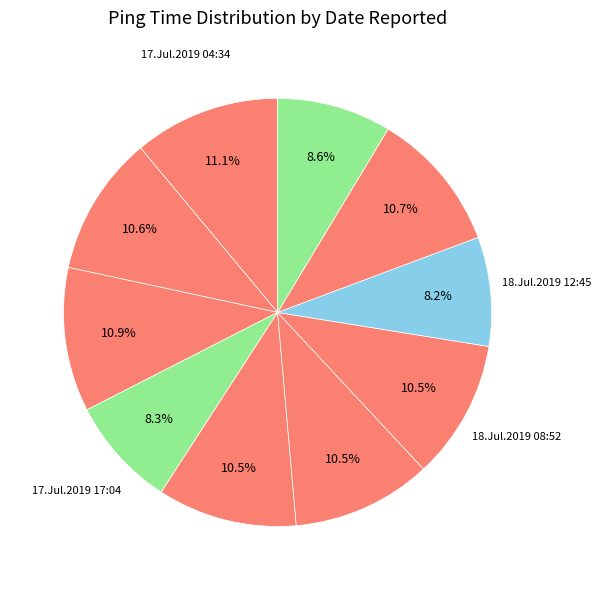

How many segments does this pie chart have?

10